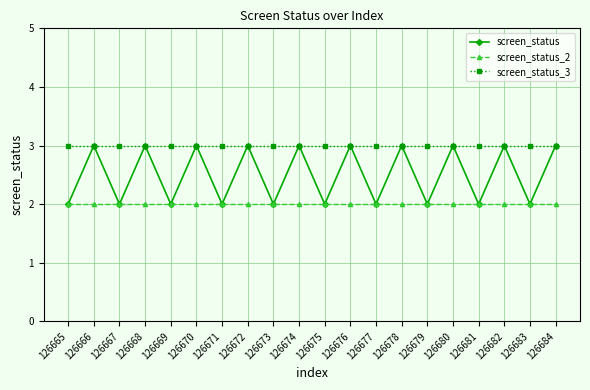

Which series has the widest spread of values?

screen_status